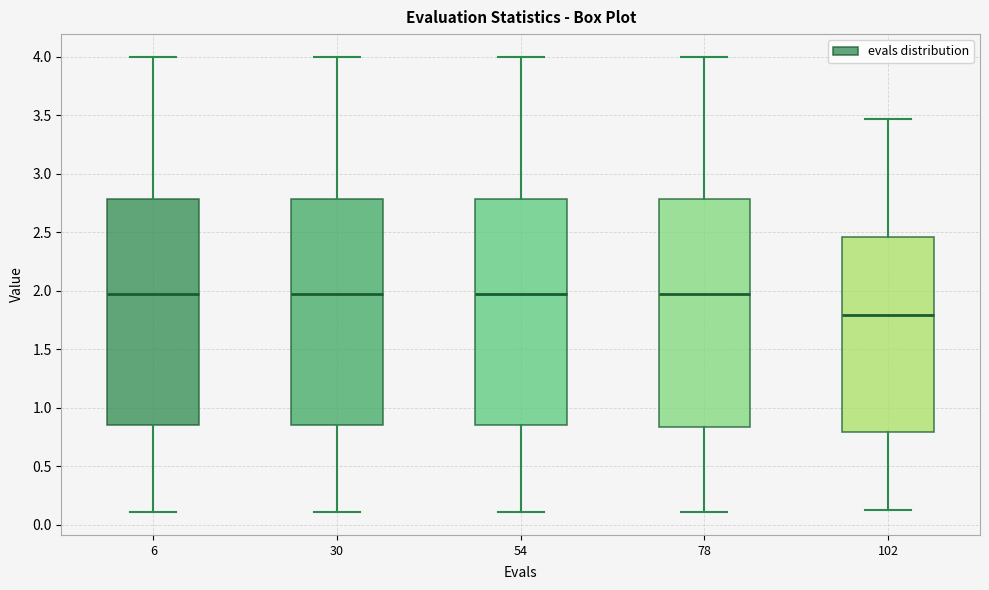

Reading left to right, transcribe this box plot: for each box, give where its median line is, the range the box spans, and where its two whiskers end, as read against the y-axis. The values are not printed on the chart, so give them approximately, as read against the axis.

6: median 1.95, box 0.85 to 2.80, whiskers 0.10 to 4.00
30: median 1.95, box 0.85 to 2.80, whiskers 0.10 to 4.00
54: median 1.95, box 0.85 to 2.80, whiskers 0.10 to 4.00
78: median 1.95, box 0.85 to 2.80, whiskers 0.10 to 4.00
102: median 1.80, box 0.80 to 2.45, whiskers 0.10 to 3.45